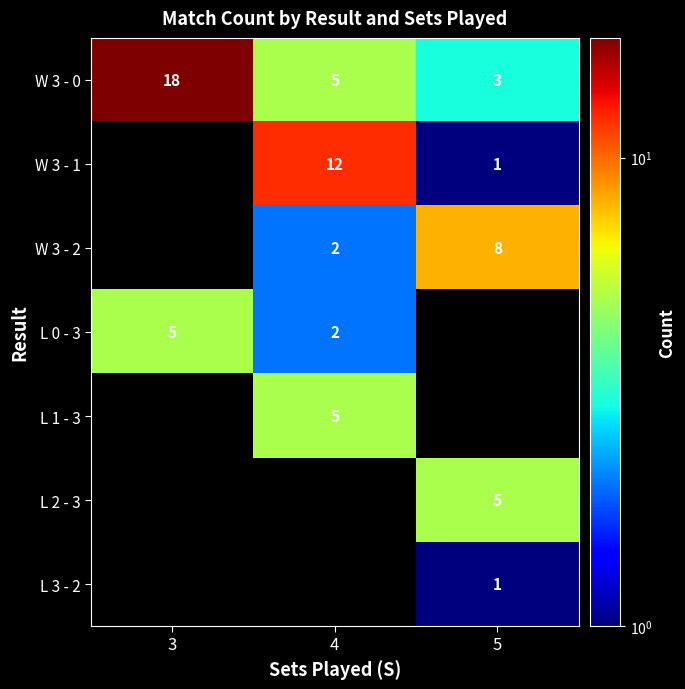

Is it true that L 0 - 3 equals 1.5 at 3?

False